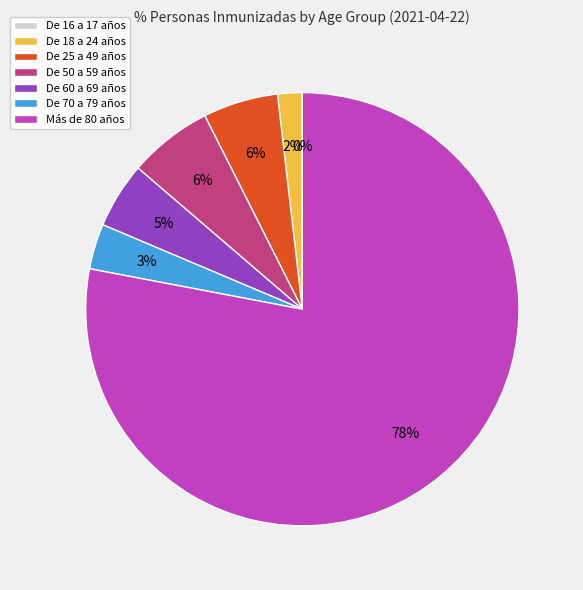

What is the ratio of the value at De 25 a 49 años to the value at De 18 a 24 años?

3.1